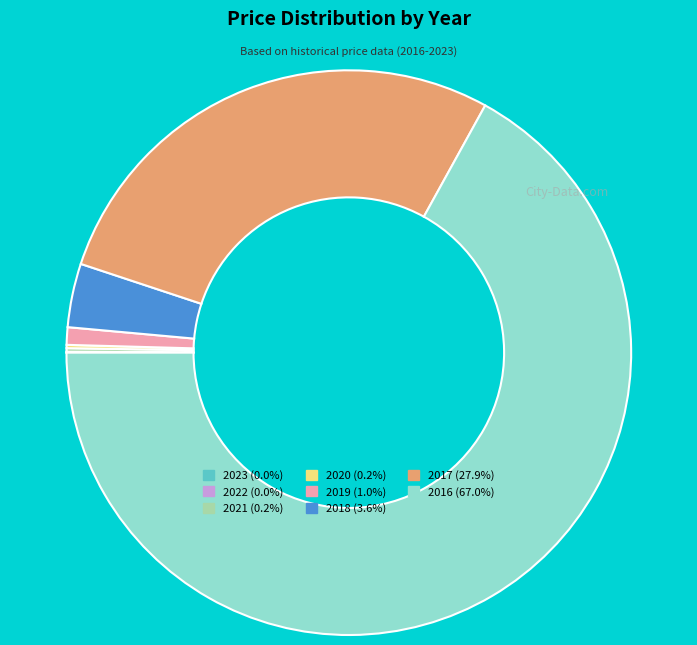

Is there a majority slice in this chart?

Yes